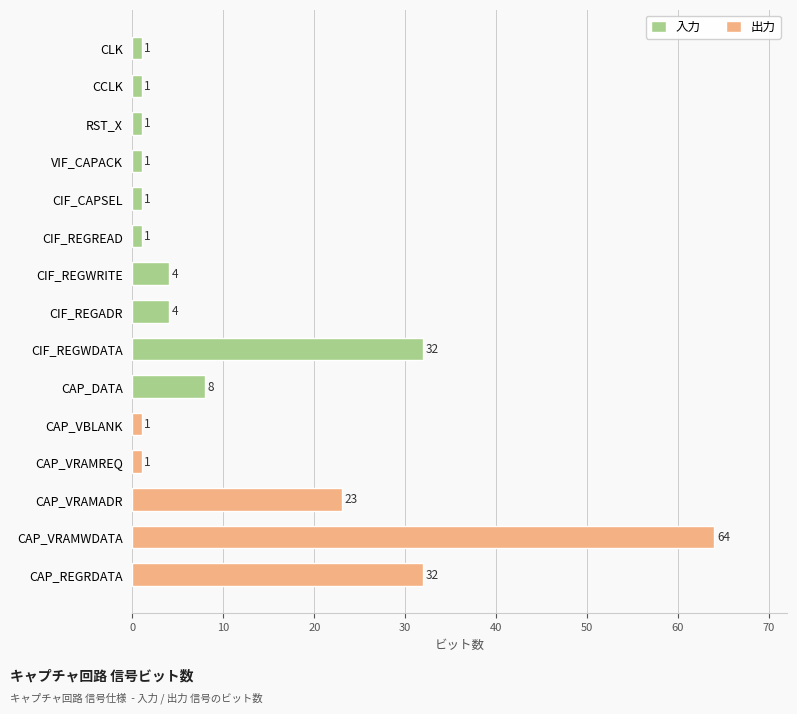

Where is the data nearest to the value 32?

CIF_REGWDATA